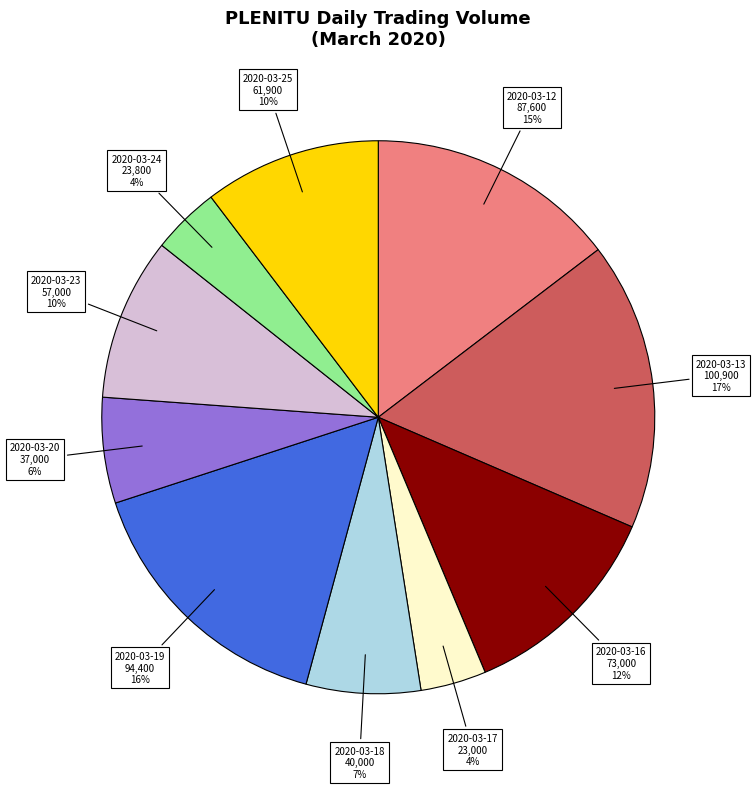

Which has a higher value, 2020-03-16 or 2020-03-12?

2020-03-12